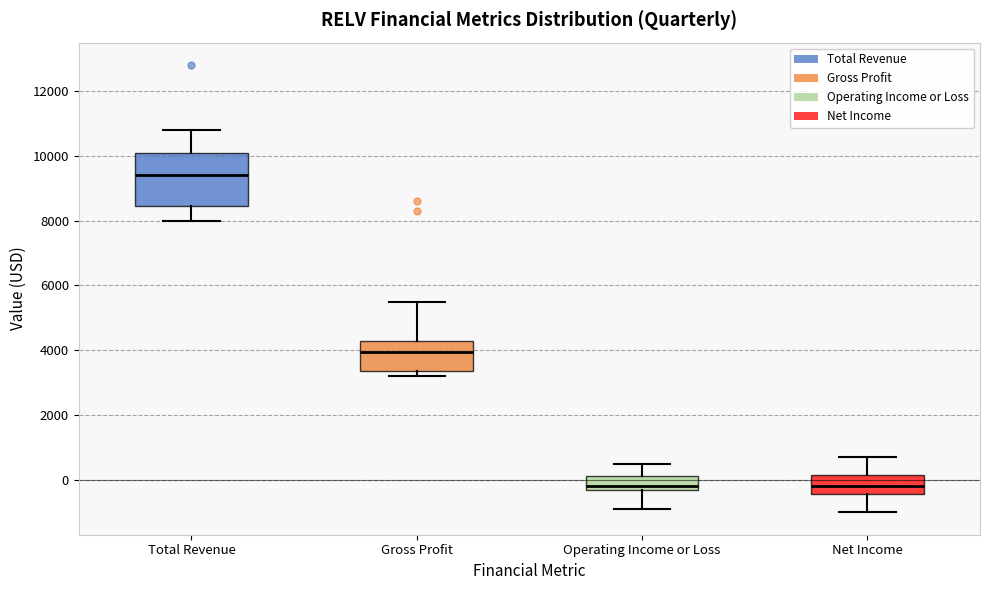

Where does the upper whisker of the box for Total Revenue end on the y-axis? The values are not printed on the chart, so give them approximately, as read against the axis.

10800